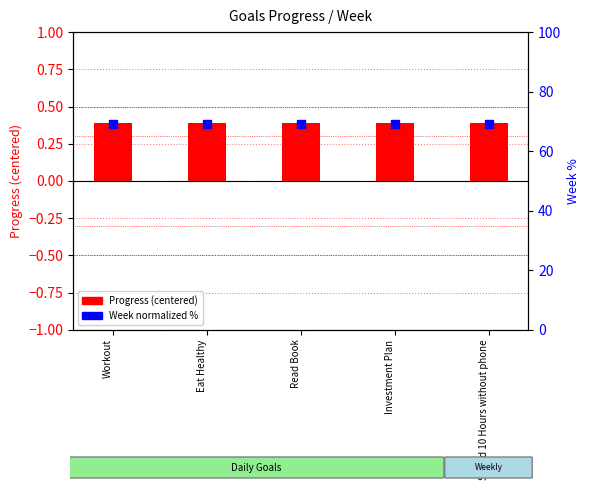

At which category is the sum across all series the highest?

Workout